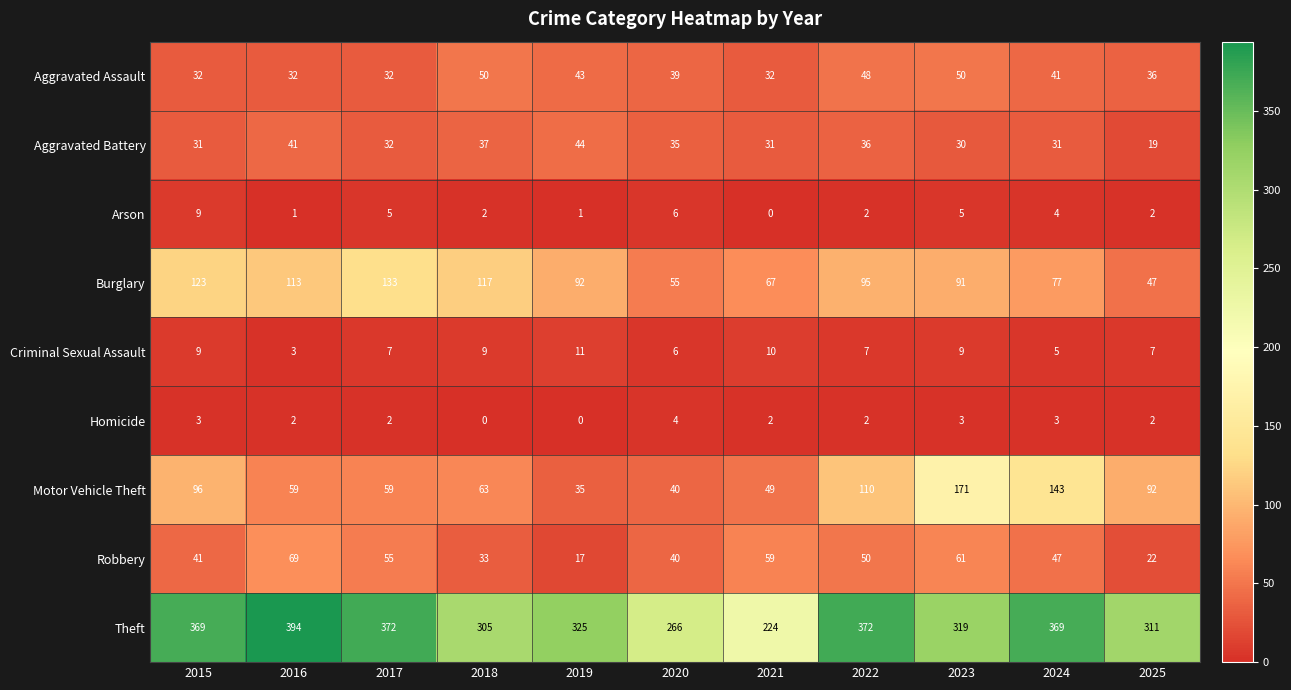

What is the average value of the Criminal Sexual Assault series?

8